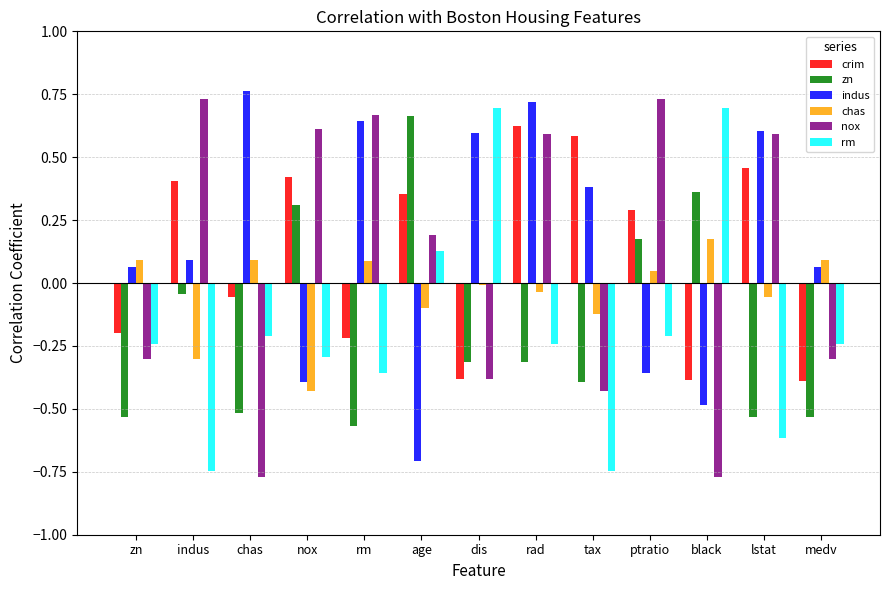

At how many categories does at least one series exceed 0?

13